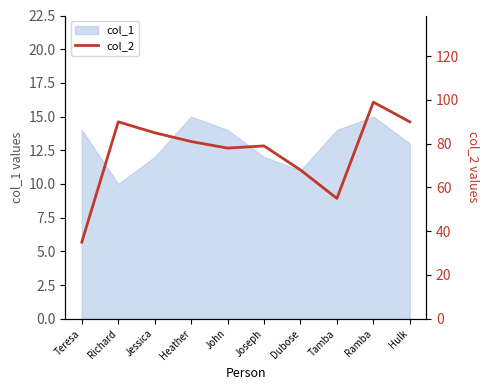

How many points are lower than both their immediate neighbors (excluding endpoints)?

2